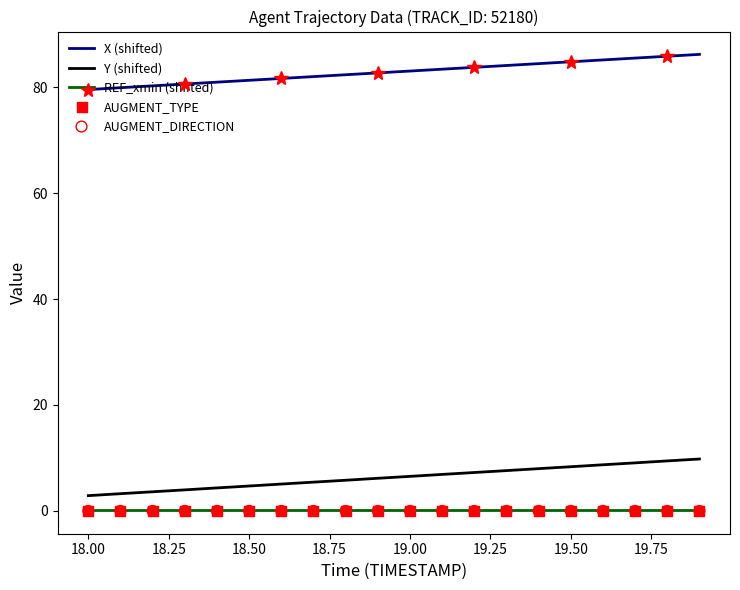

What is the minimum value for Y (shifted)?

2.9